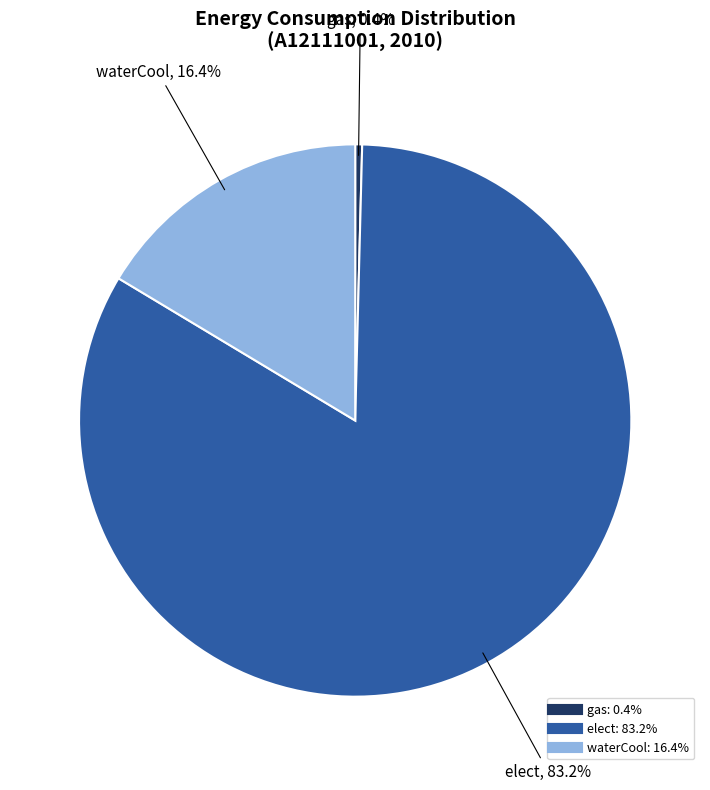

Is there a majority slice in this chart?

Yes